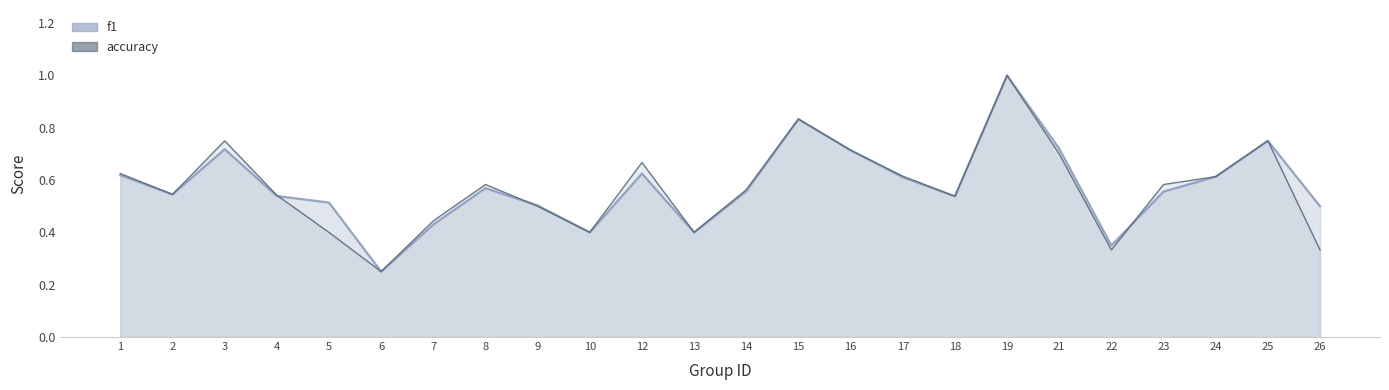

At how many categories does at least one series exceed 0?

24